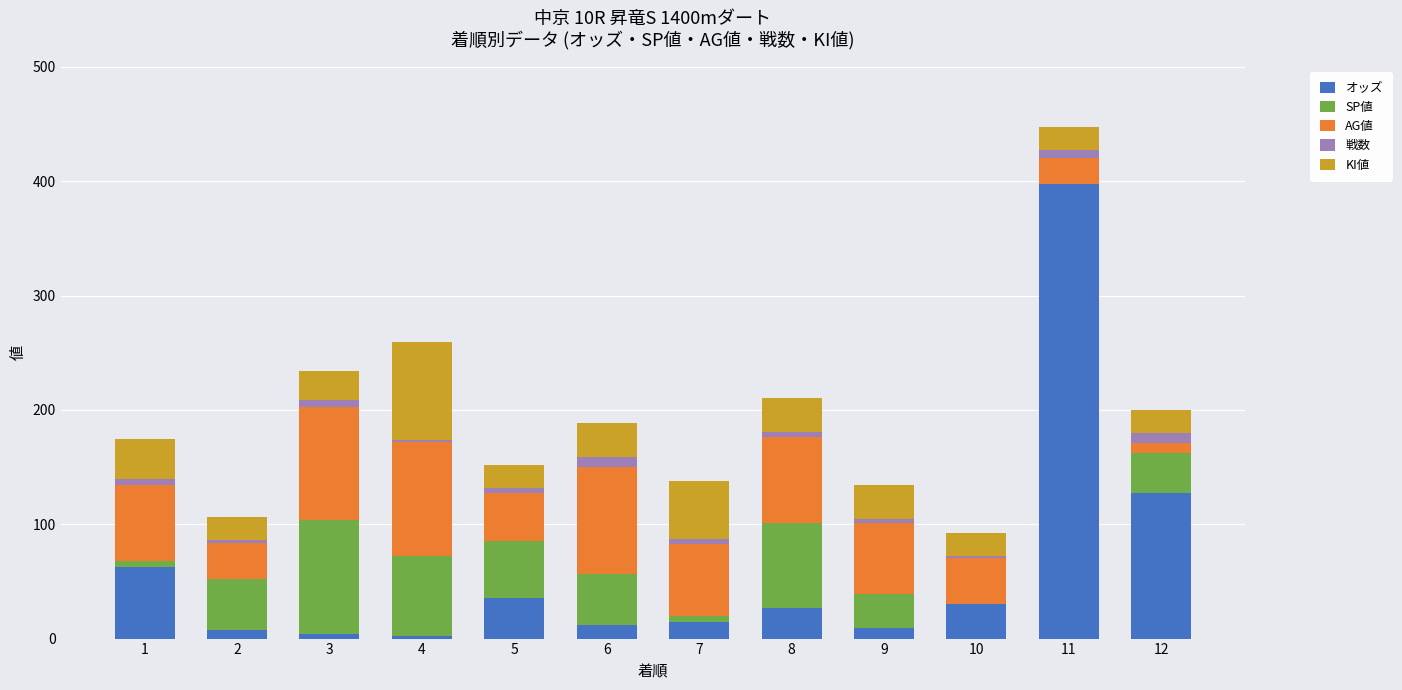

At which category is the sum across all series the highest?

11